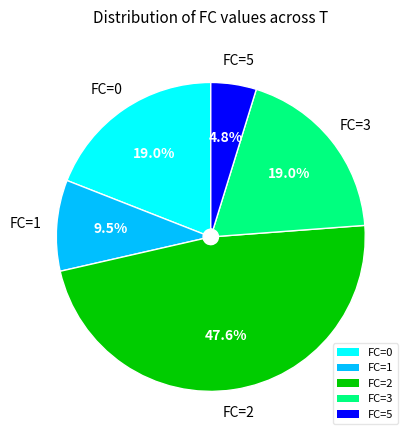

Between FC=5 and FC=3, which is larger?

FC=3